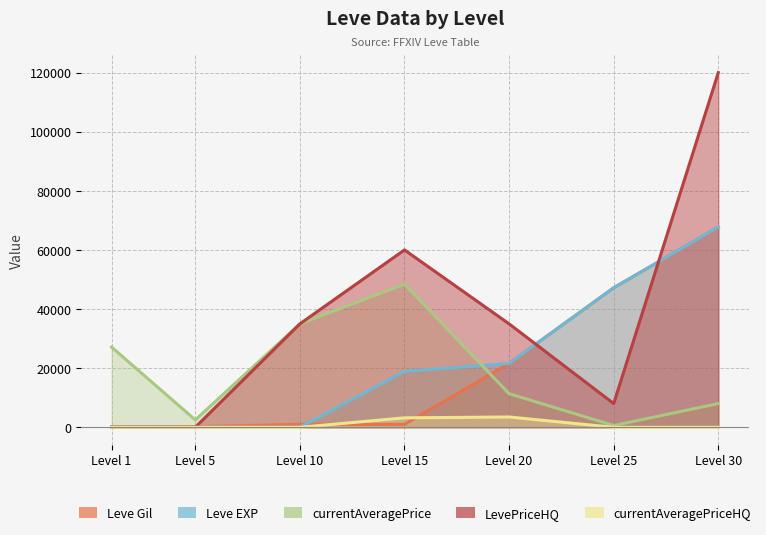

True or false: Leve Gil has more than 1 points higher than both neighbors.

False